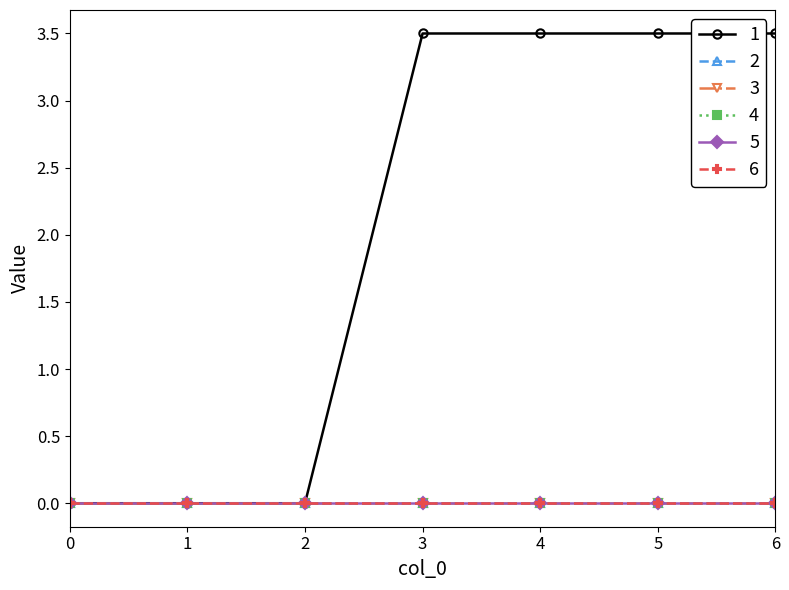

Does the chart have visible grid lines?

No